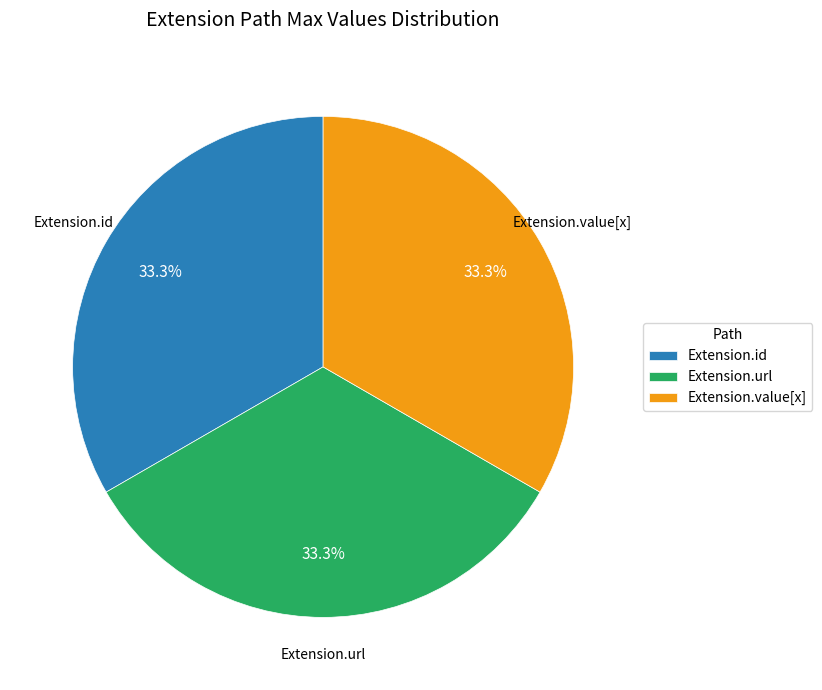

Is there a majority slice in this chart?

No